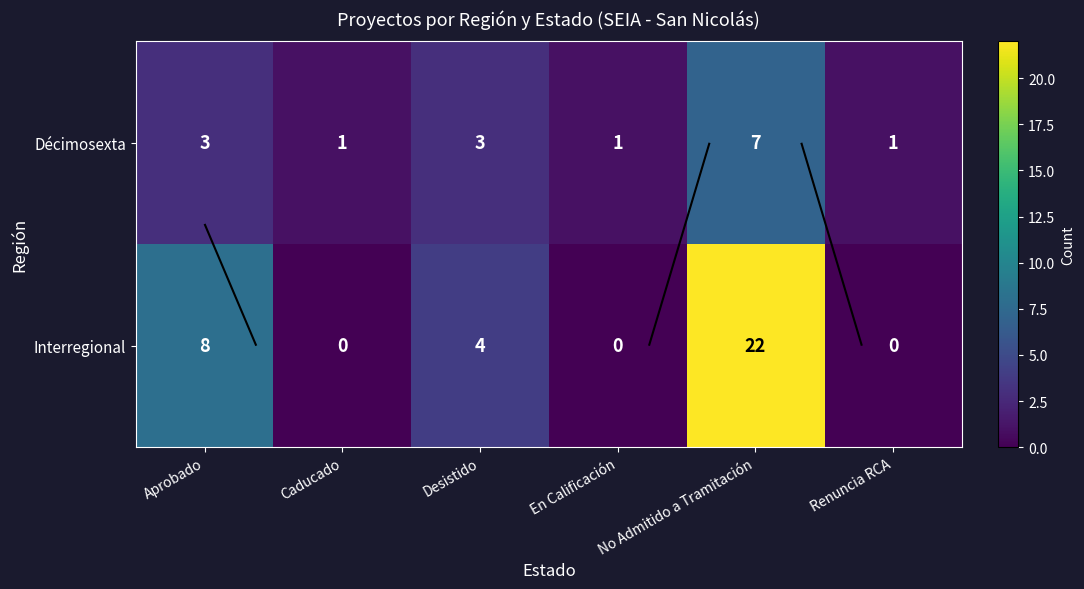

What is the maximum value for Interregional?

22